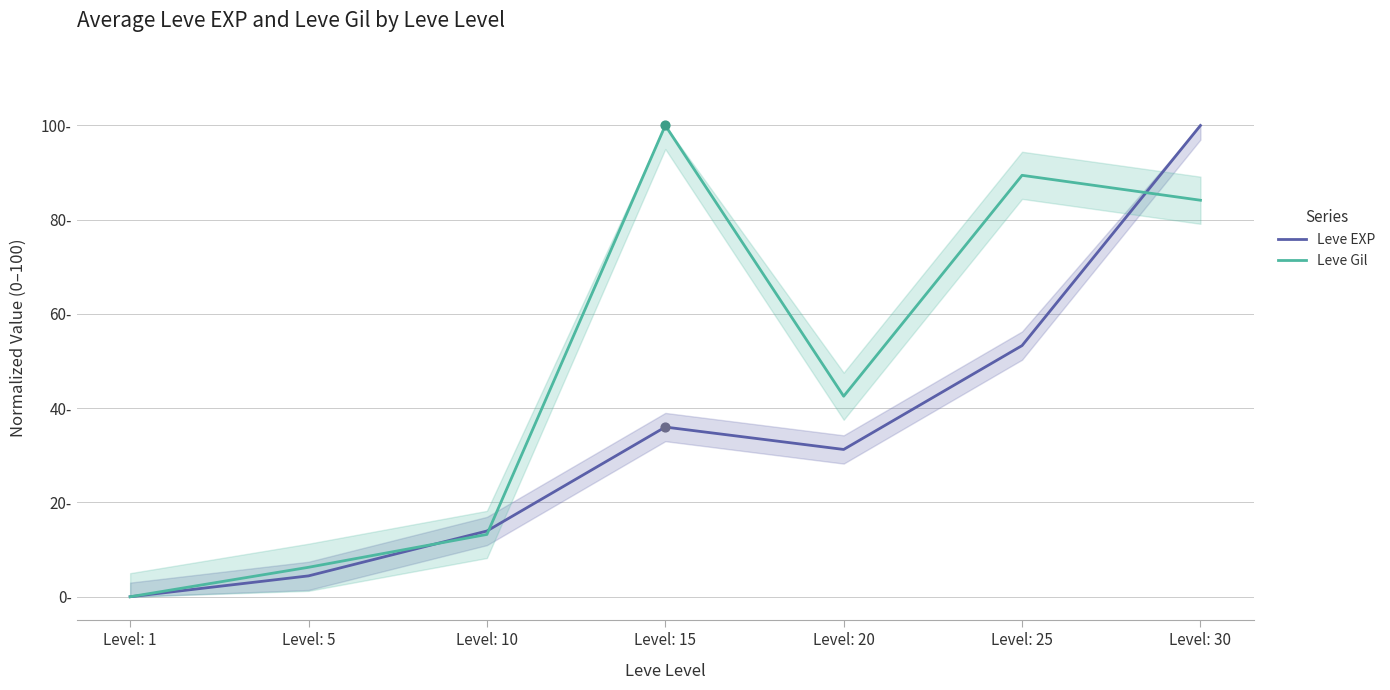

What are all the series names shown in the legend?

Leve EXP, Leve Gil